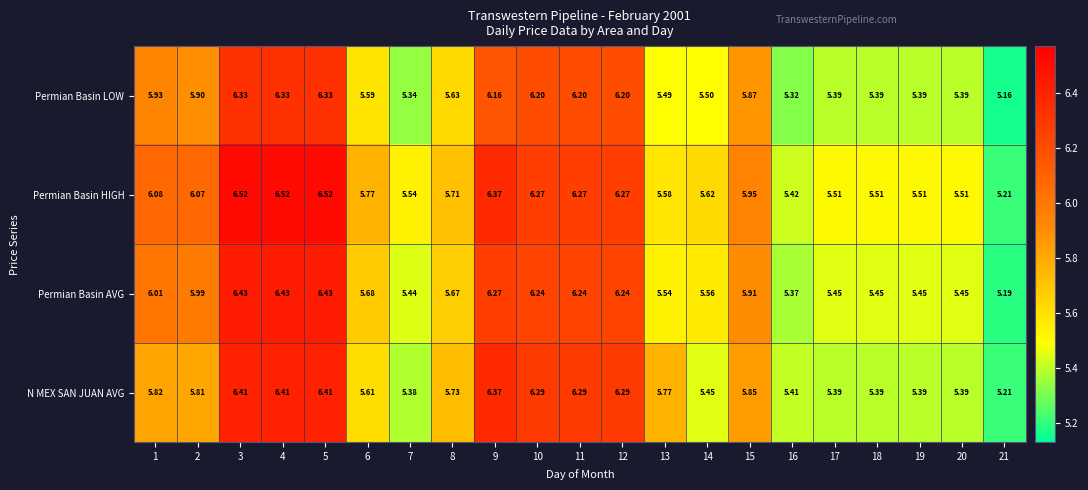

At how many categories does at least one series exceed 5?

21